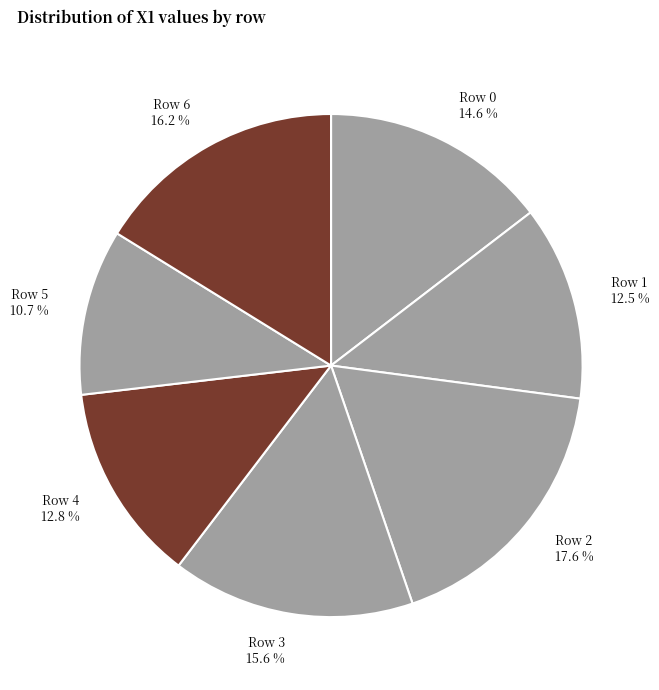

How many slices are in this pie chart?

7